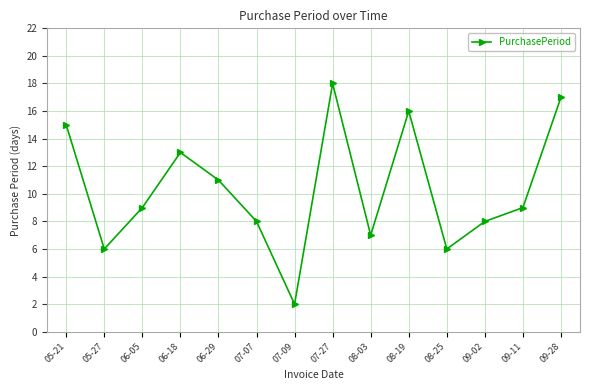

Between 07-27 and 05-27, which is larger?

07-27